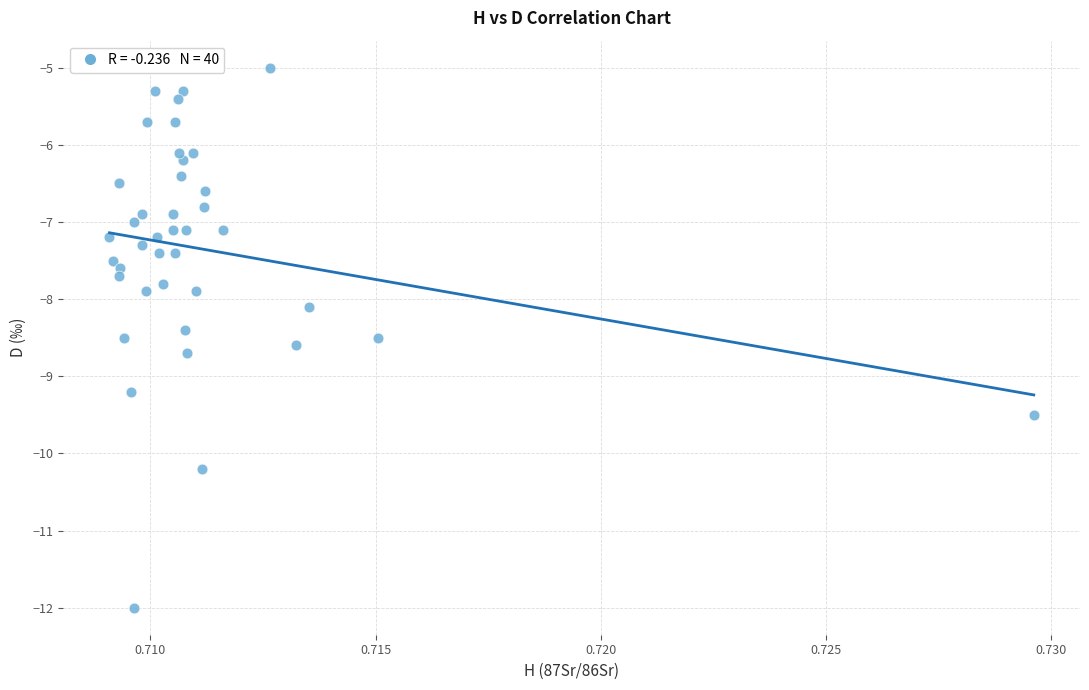

What is the range of Y values (max minus min)?

7.0